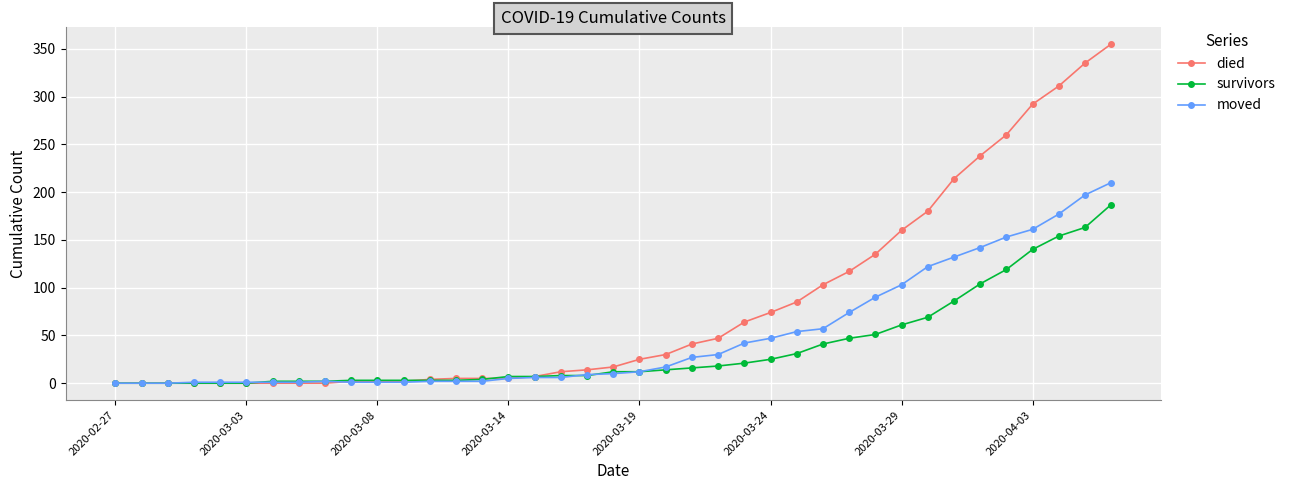

What are all the series names shown in the legend?

died, survivors, moved